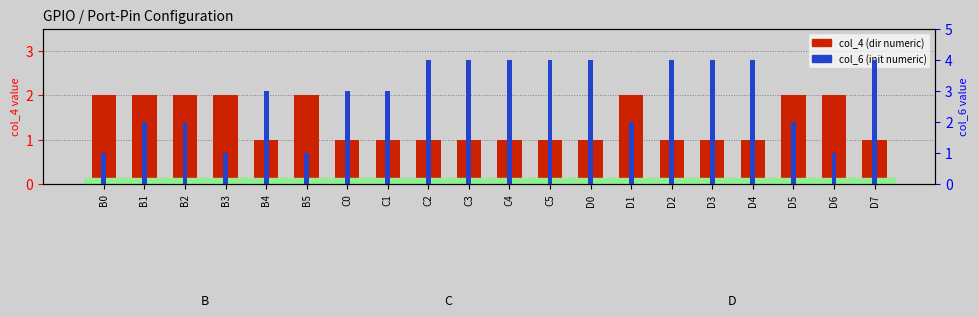

What is the greatest value displayed?

4